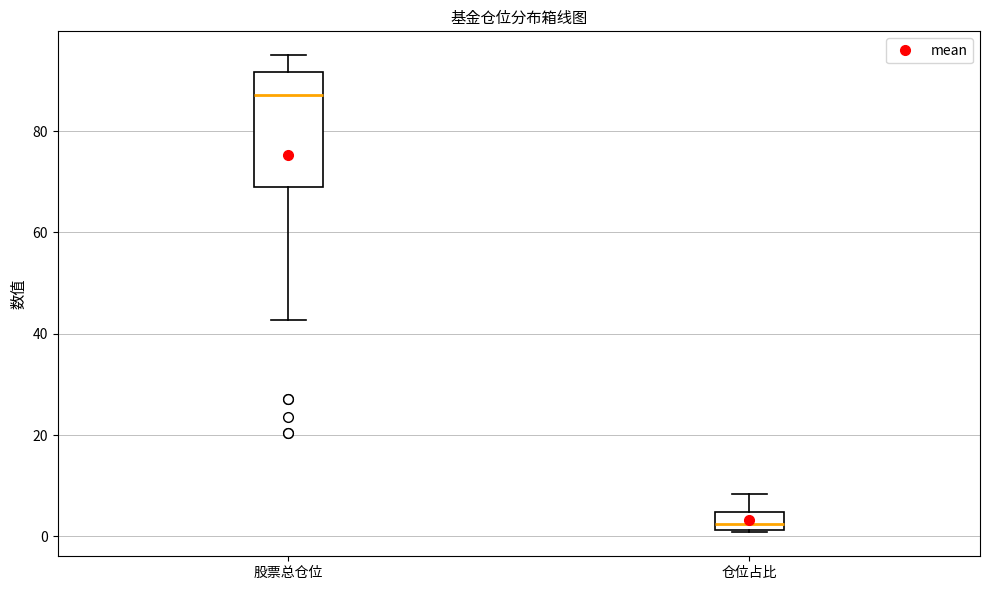

Reading left to right, transcribe this box plot: for each box, give where its median line is, the range the box spans, and where its two whiskers end, as read against the y-axis. The values are not printed on the chart, so give them approximately, as read against the axis.

股票总仓位: median 88, box 70 to 92, whiskers 42 to 94
仓位占比: median 2 (just above the box's lower edge), box 2 to 4, whiskers 0 to 8